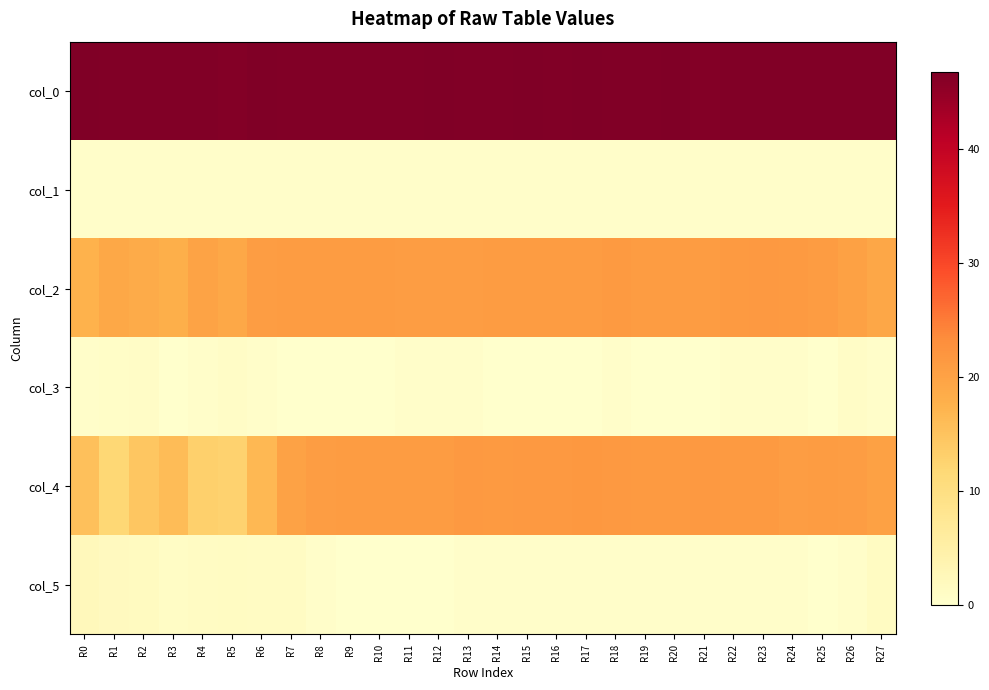

Count the number of data series in this chart.

6